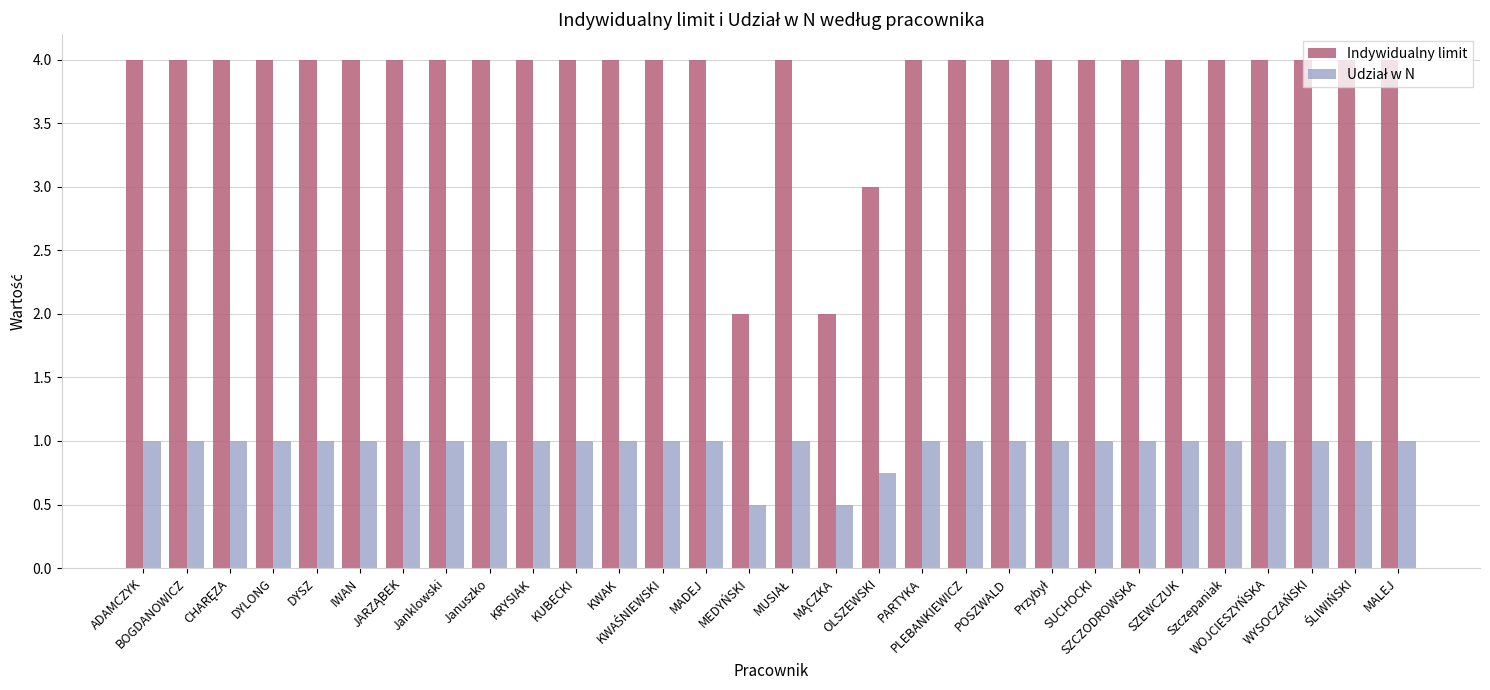

What is the label of the 3rd bar from the right?

WYSOCZAŃSKI